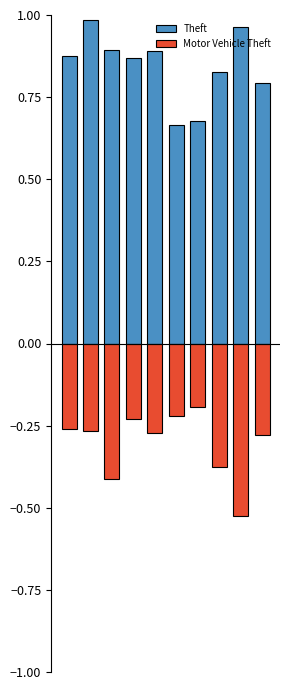

True or false: Theft has a value of 1.5 at 3.

False